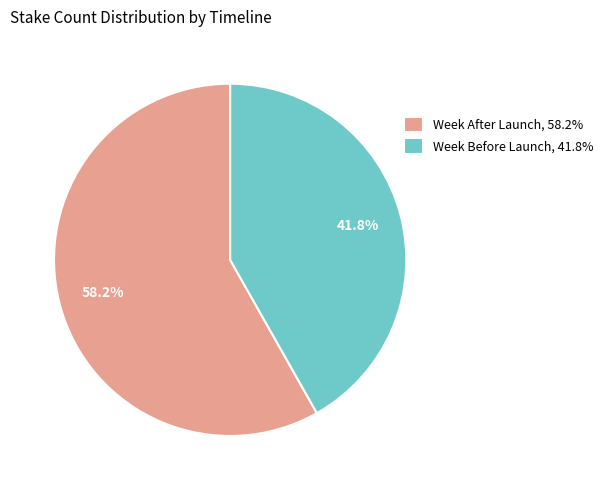

To the nearest percent, what is the combined percentage of Week After Launch and Week Before Launch?

100%